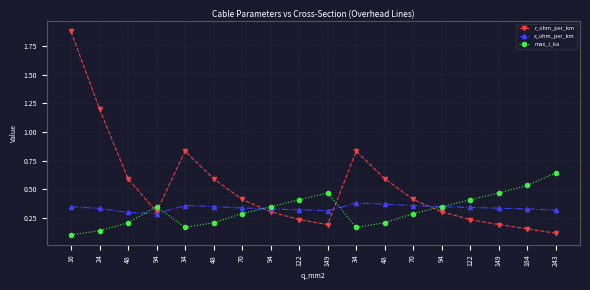

Does the chart have visible grid lines?

Yes